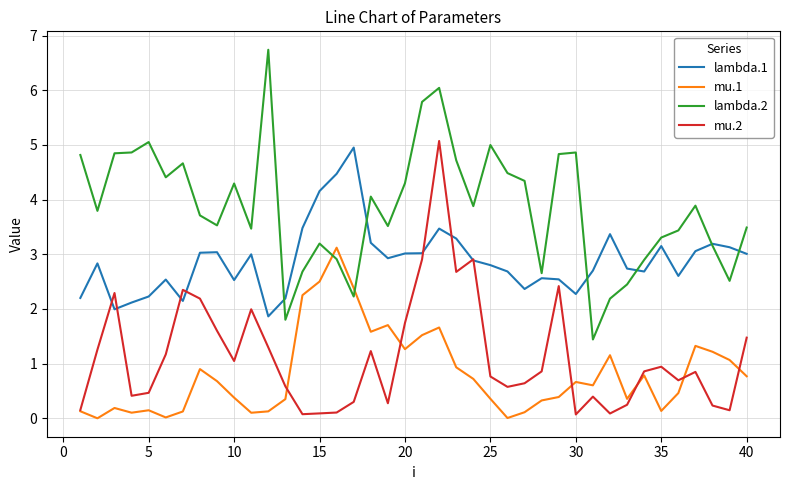

Which series has the largest total across all categories?

lambda.2